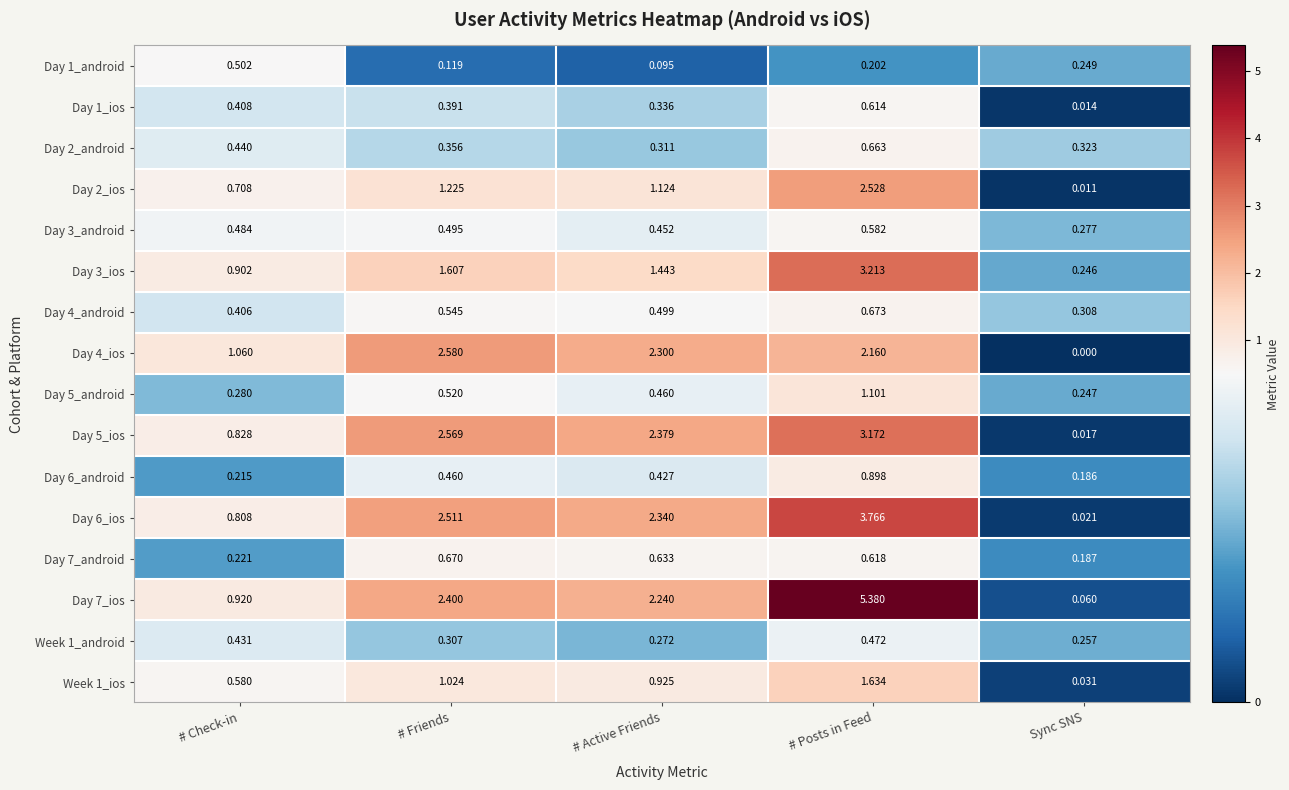

Where is Week 1_android nearest to the value 0?

Sync SNS